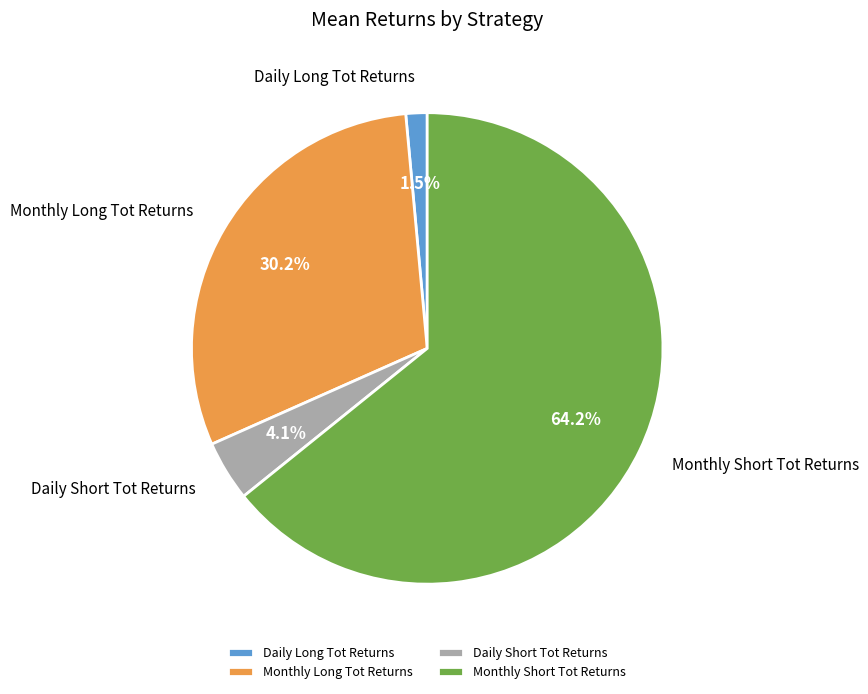

What portion of the pie excludes Monthly Long Tot Returns?

69.8%